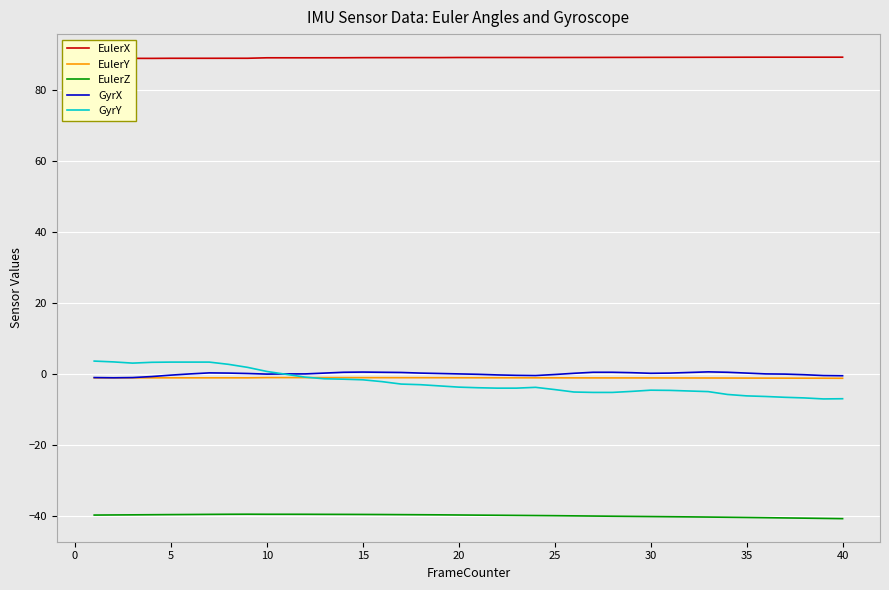

True or false: EulerX and EulerY cross at least once.

False